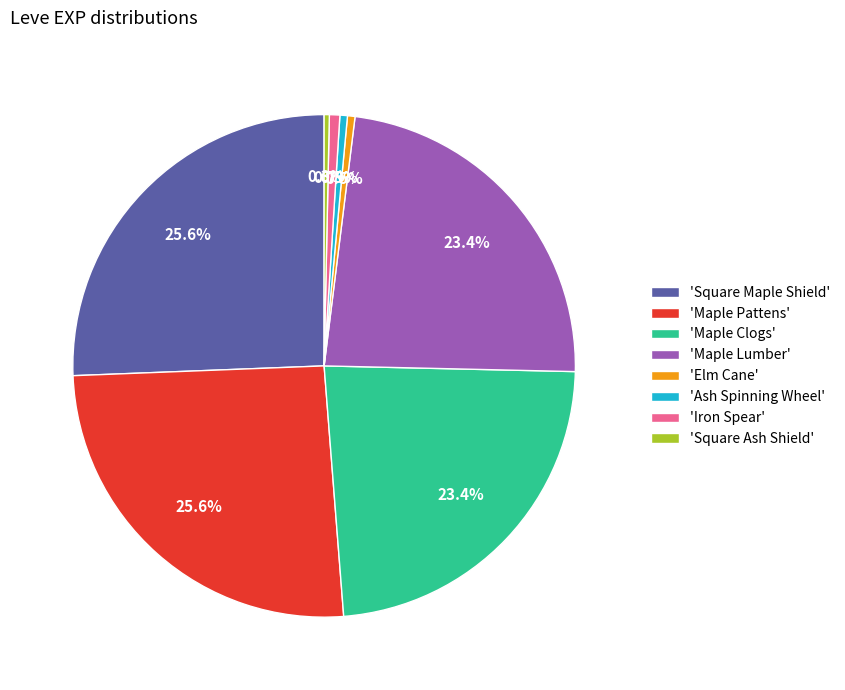

How much of the chart is everything except 'Square Ash Shield'?

99.7%